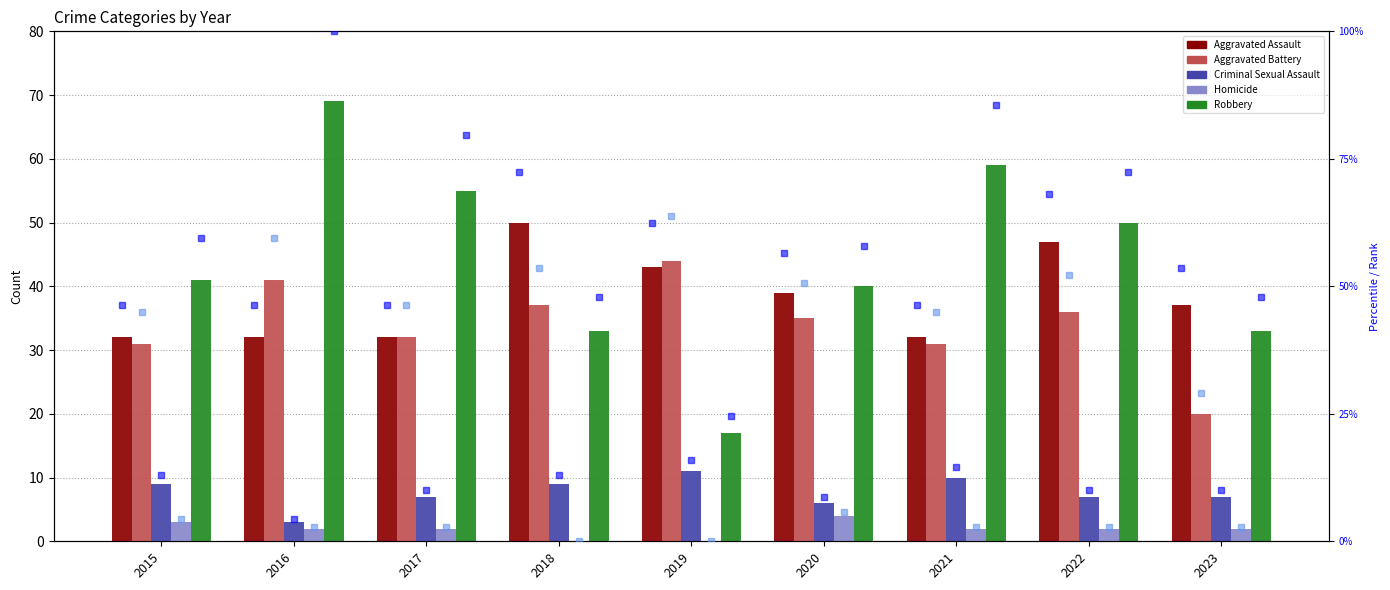

How many data points in Criminal Sexual Assault are less than 7?

2